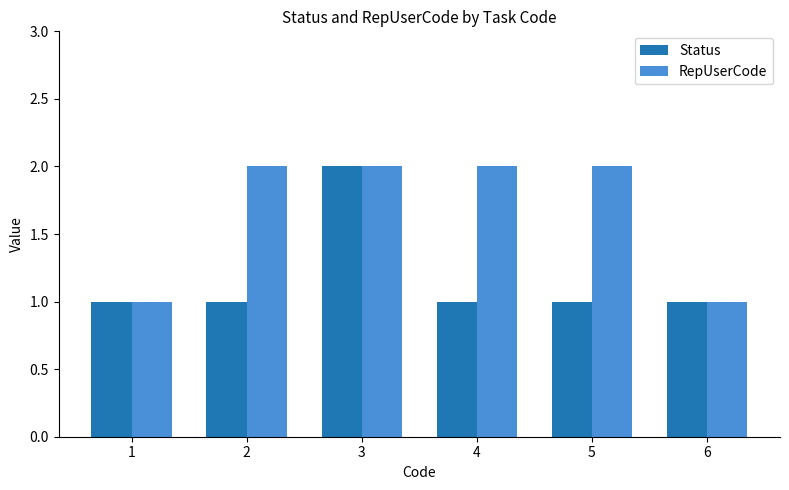

What is the difference between the maximum and minimum values in the RepUserCode series?

1